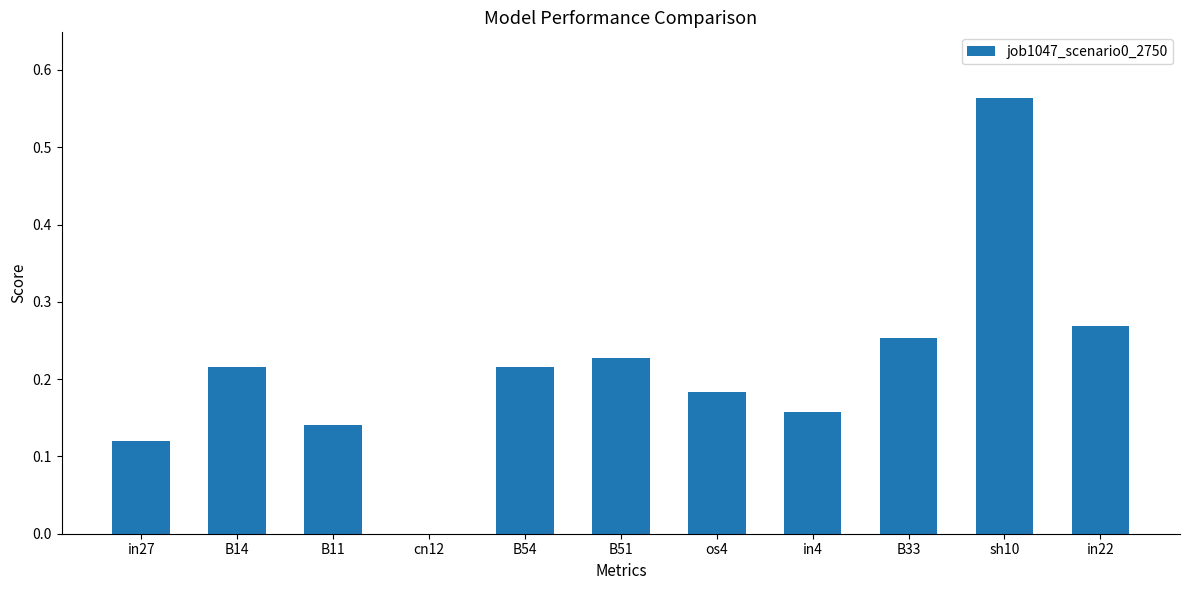

At which category does the chart reach its peak across all series?

sh10